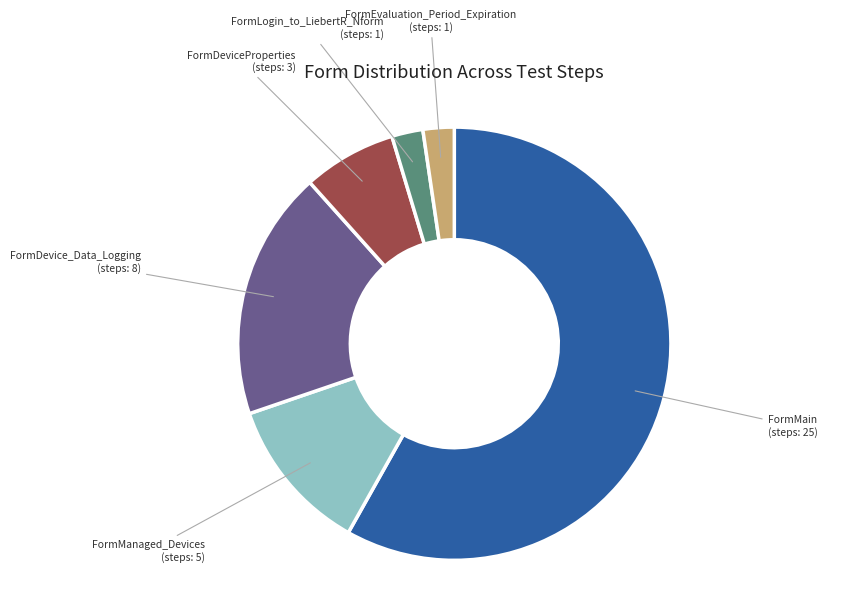

Is it true that FormDevice_Data_Logging (steps: 8) is 19% of the pie?

True